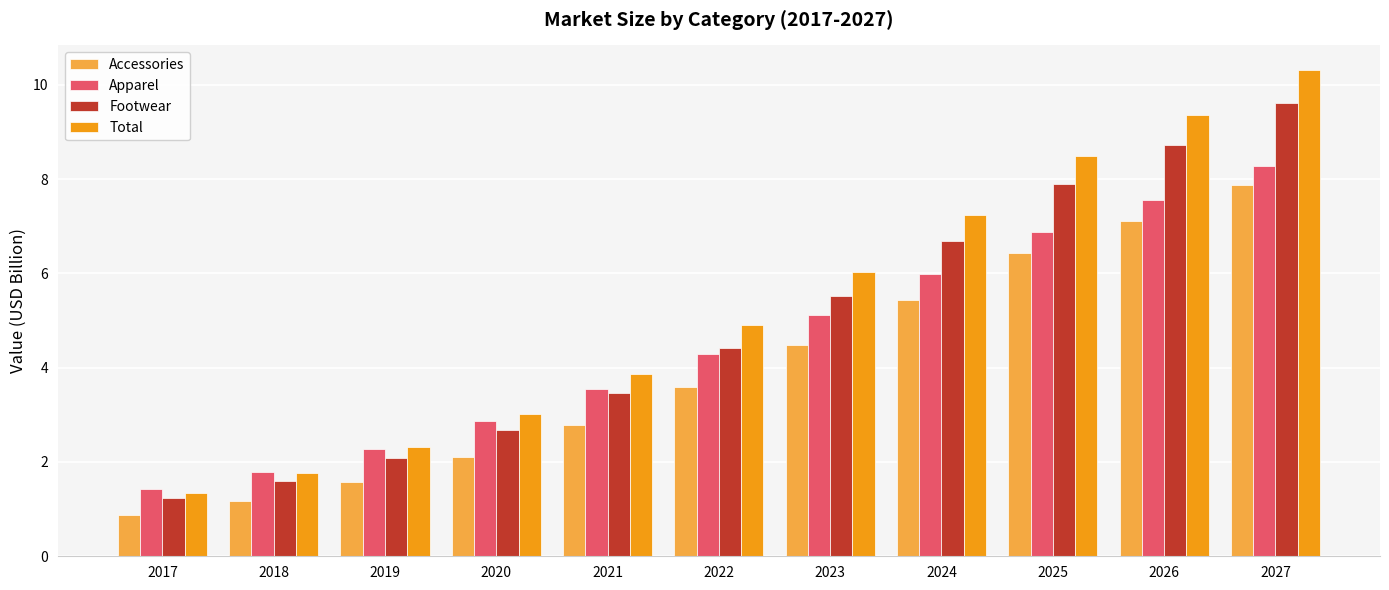

What are all the series names shown in the legend?

Accessories, Apparel, Footwear, Total